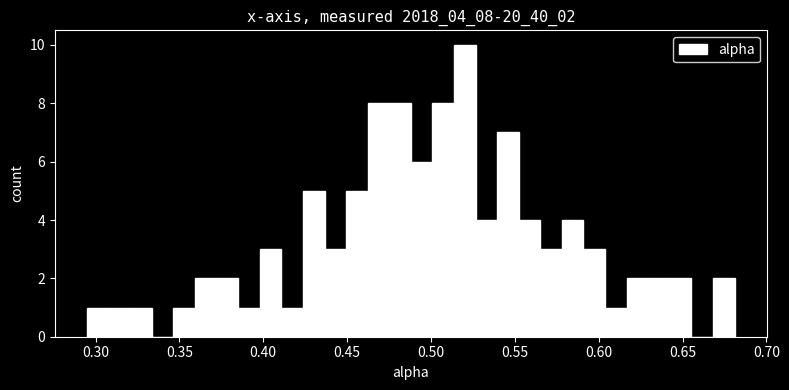

Around what value on the x-axis is the tallest bar? Give the approximate position of its centre, as read against the axis.

0.520